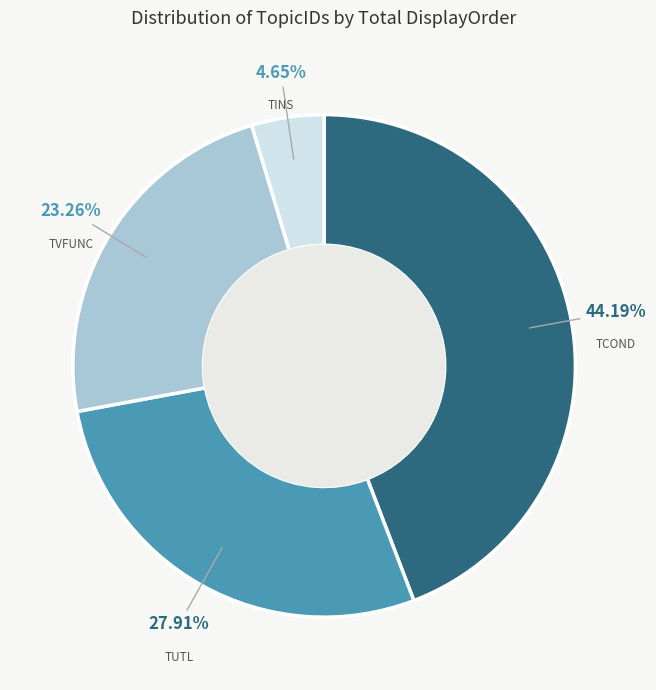

Rank the categories by value from highest to lowest.

TCOND, TUTL, TVFUNC, TINS